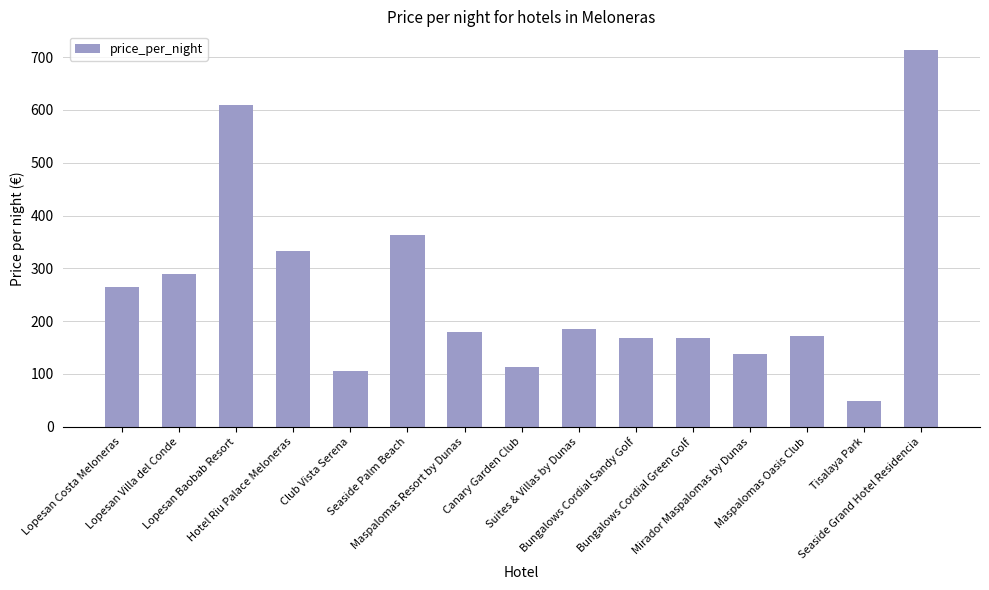

How many bars are there in total?

15